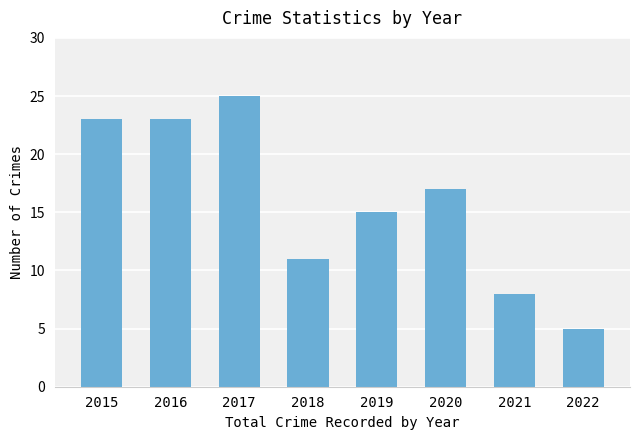

Reading left to right, extract all data points from this chart.

23	23	25	11	15	17	8	5